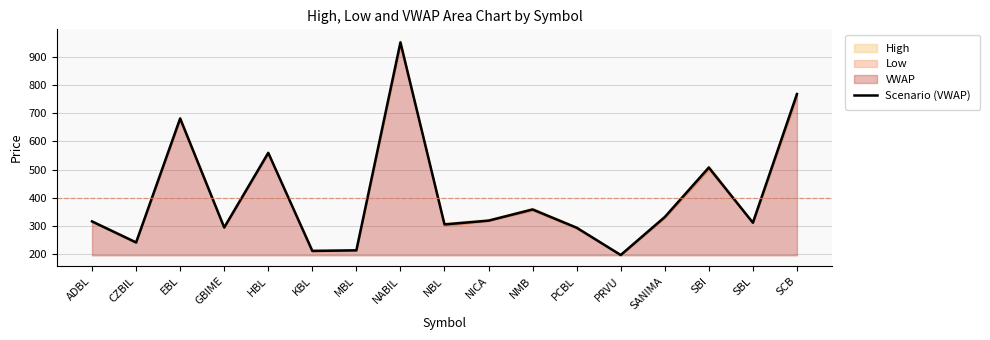

Is it true that the value at NMB is 358.6?

True